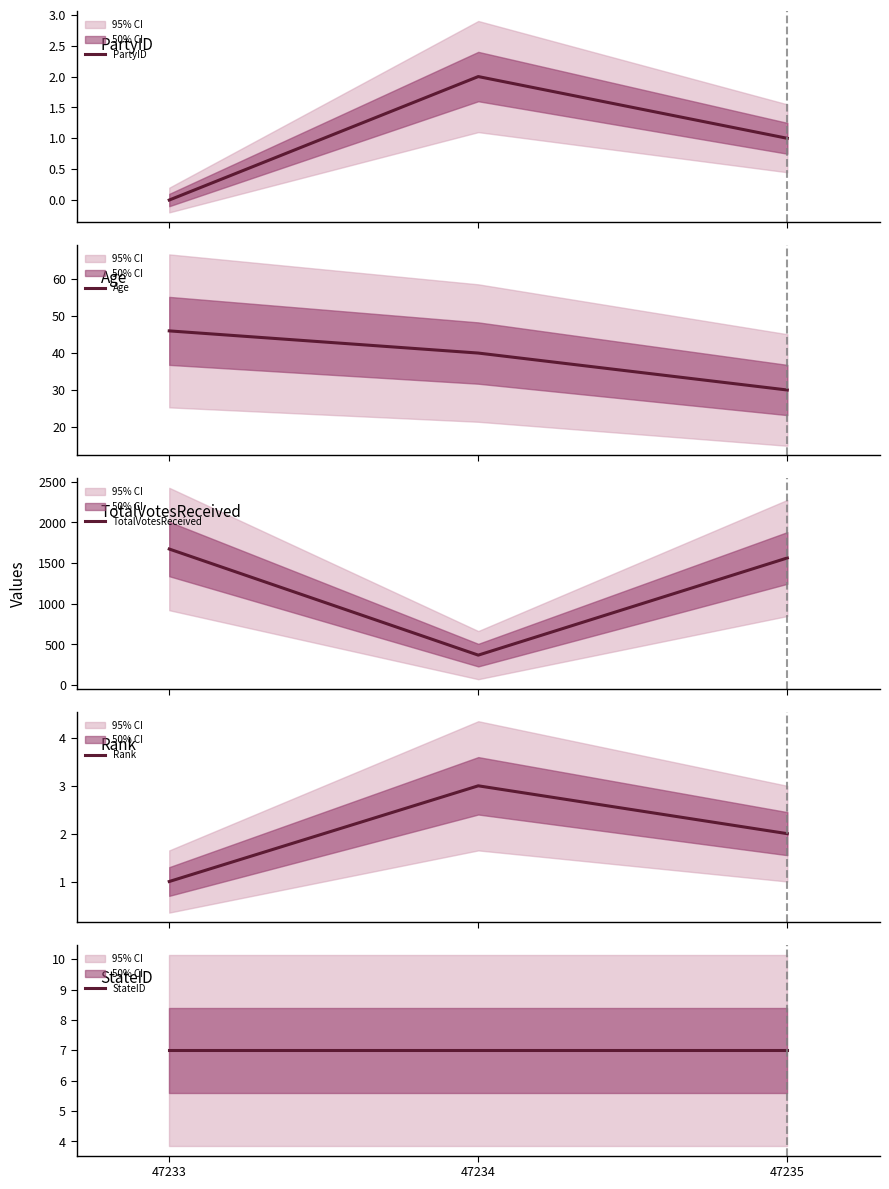

Which series changed the most between 47233 and 47235?

TotalVotesReceived